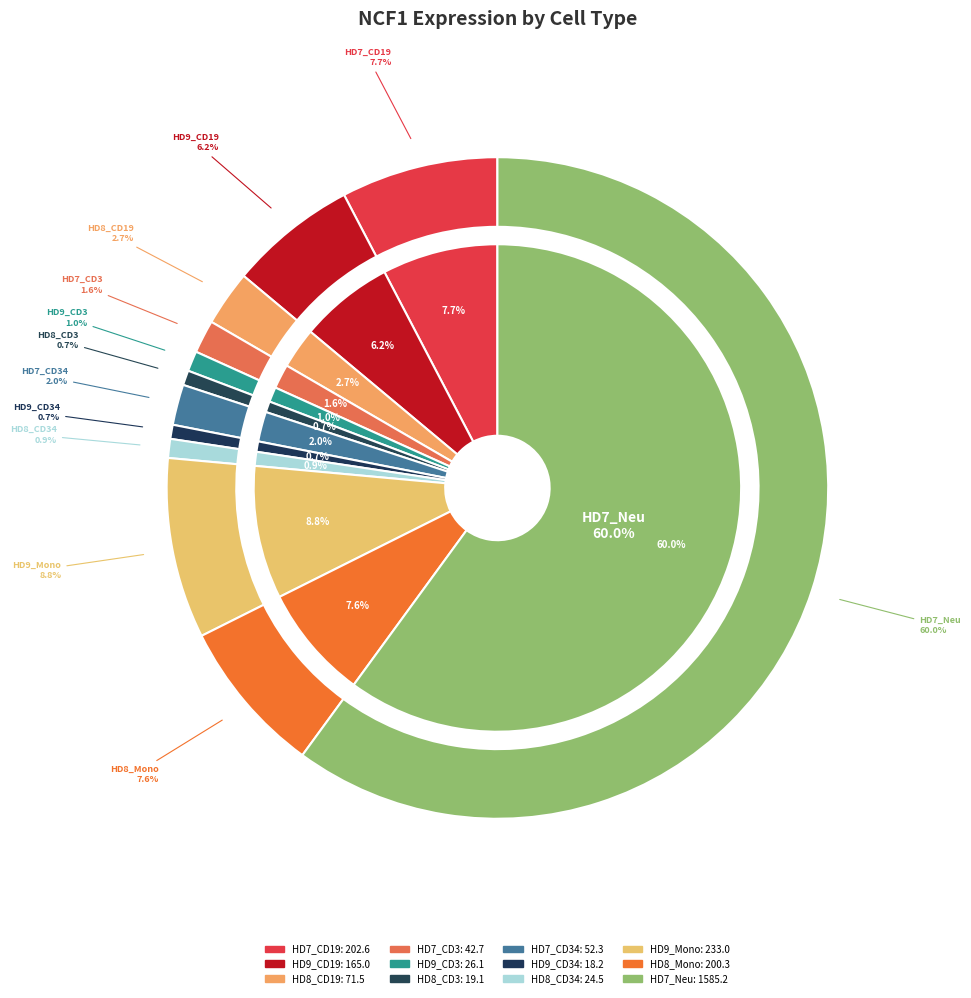

How many segments does this pie chart have?

12